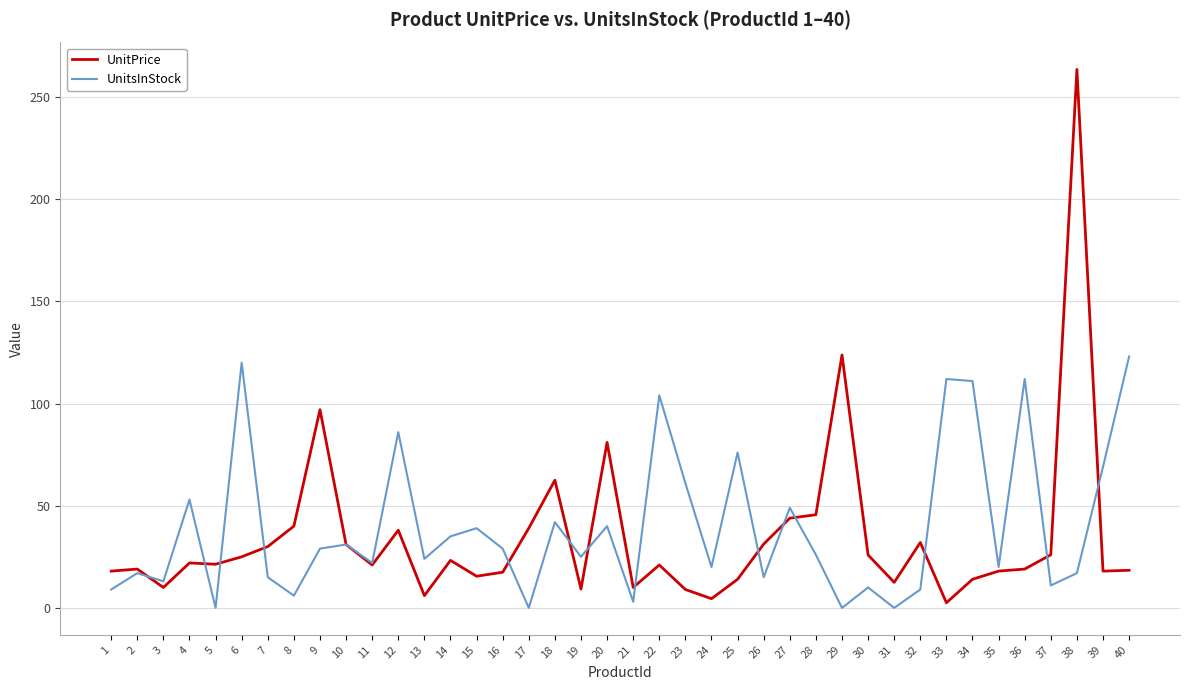

What is the spread (max minus min) of values at 20?

41.0